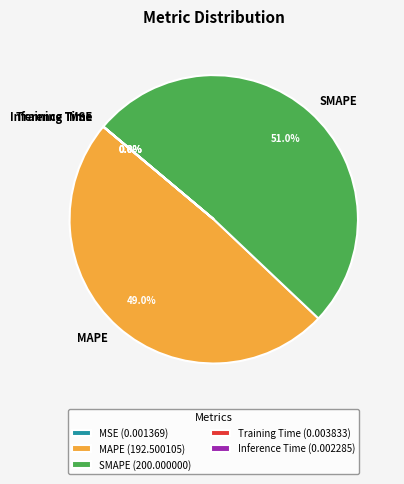

To the nearest percent, what is the difference between the largest and smallest slice percentages?

51%